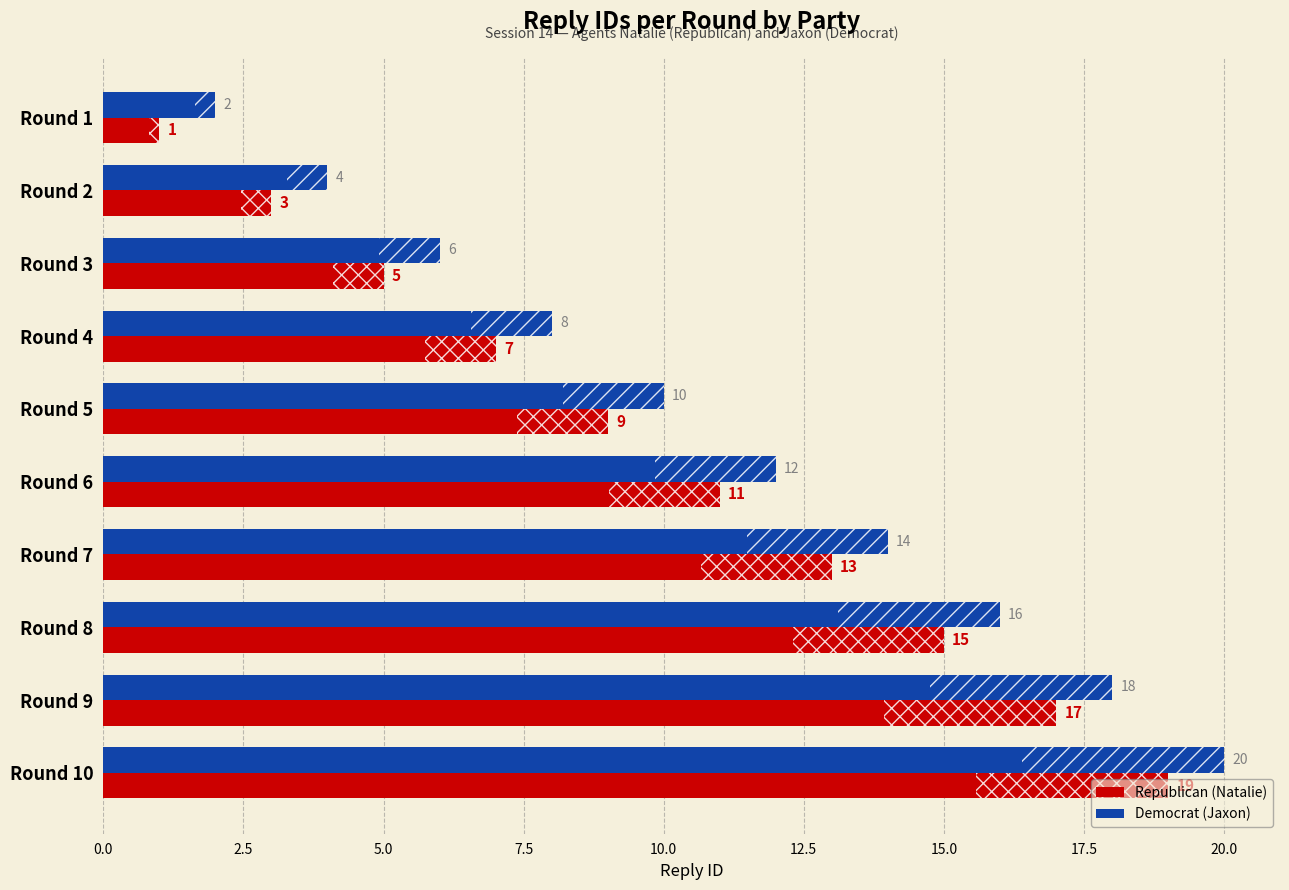

What is the sum of all Democrat (Jaxon) values?

110